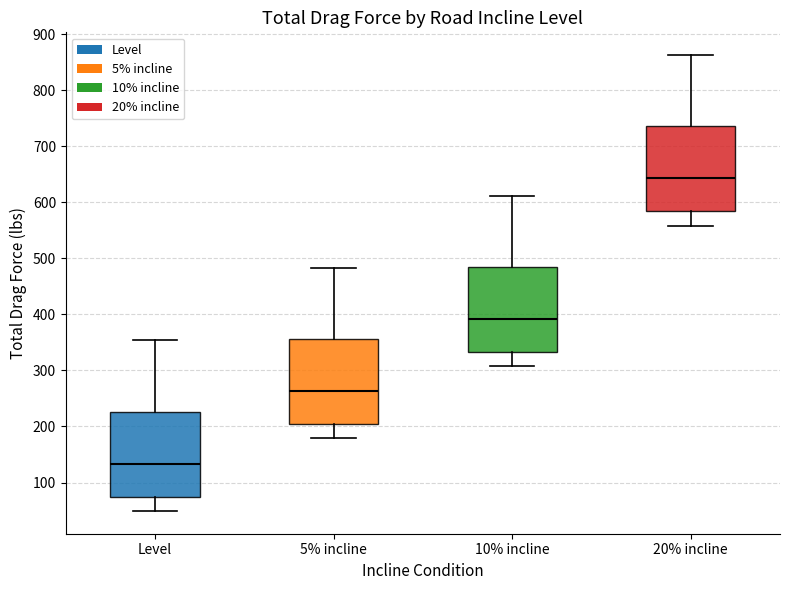

Reading left to right, read every box against the y-axis: the position of its median line, the range the box covers, and the ends of its whiskers. The values are not printed on the chart, so give them approximately, as read against the axis.

Level: median 130, box 70 to 230, whiskers 50 to 350
5% incline: median 260, box 200 to 360, whiskers 180 to 480
10% incline: median 390, box 330 to 490, whiskers 310 to 610
20% incline: median 640, box 580 to 740, whiskers 560 to 860